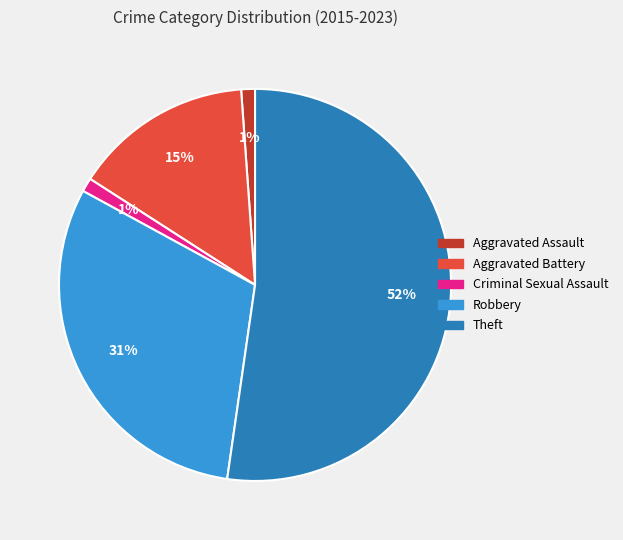

Combined, do Aggravated Assault and Robbery account for over 50%?

No